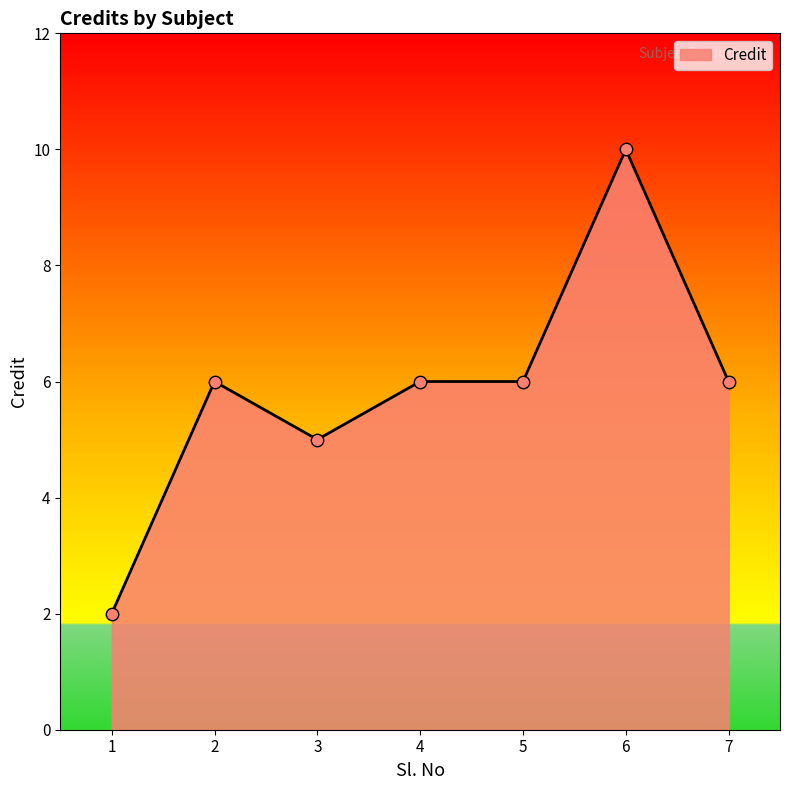

What is the change in value from 1 to 2?

+4